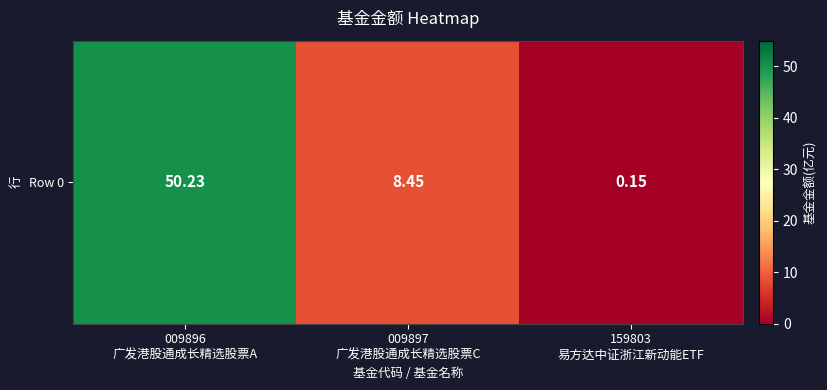

Count the number of values greater than 8.

2